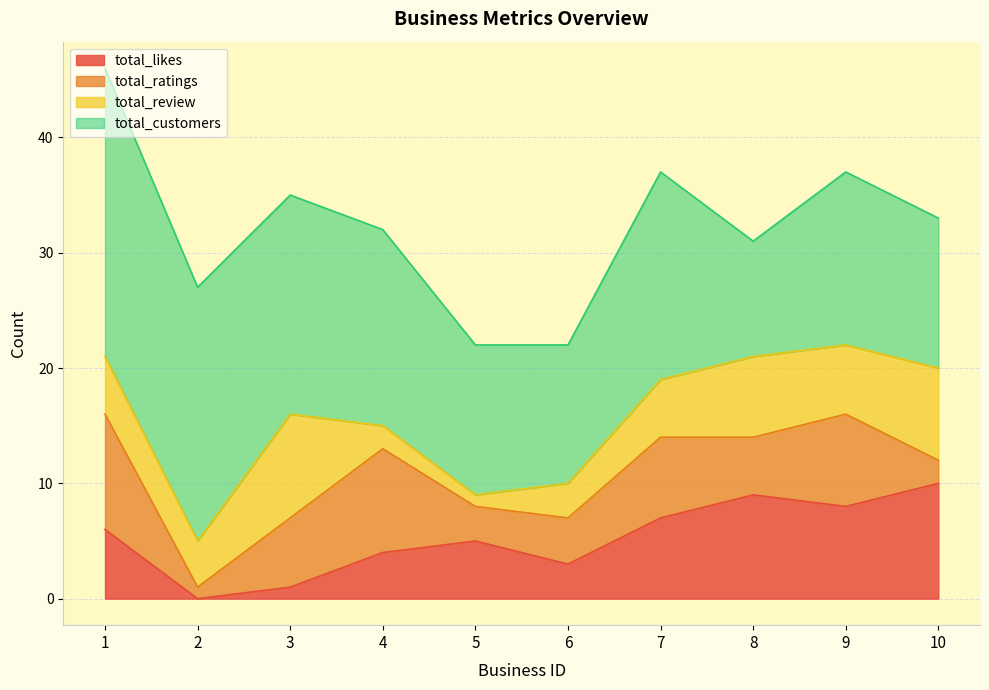

What is the difference between the total_likes values at 9 and 5?

3